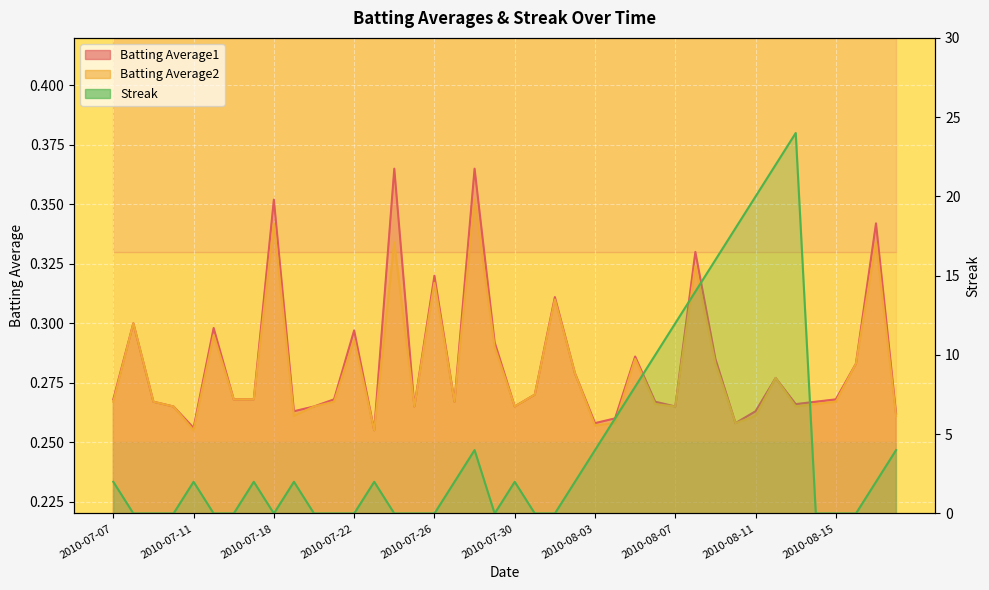

At which category is the sum across all series the highest?

2010-08-13